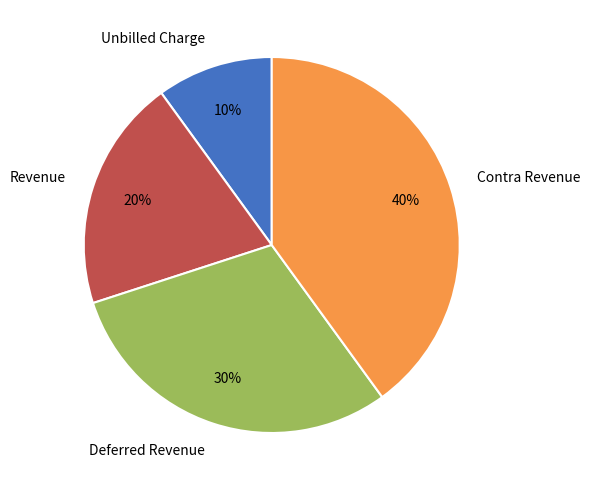

Which slice is the smallest?

Unbilled Charge